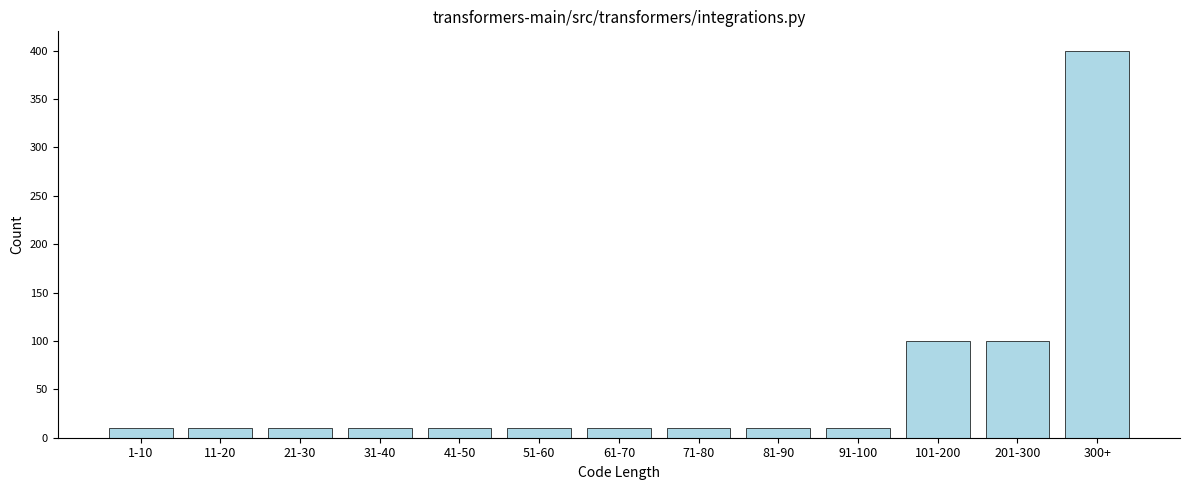

Reading right to left, extract all data points from this chart.

400	100	100	10	10	10	10	10	10	10	10	10	10